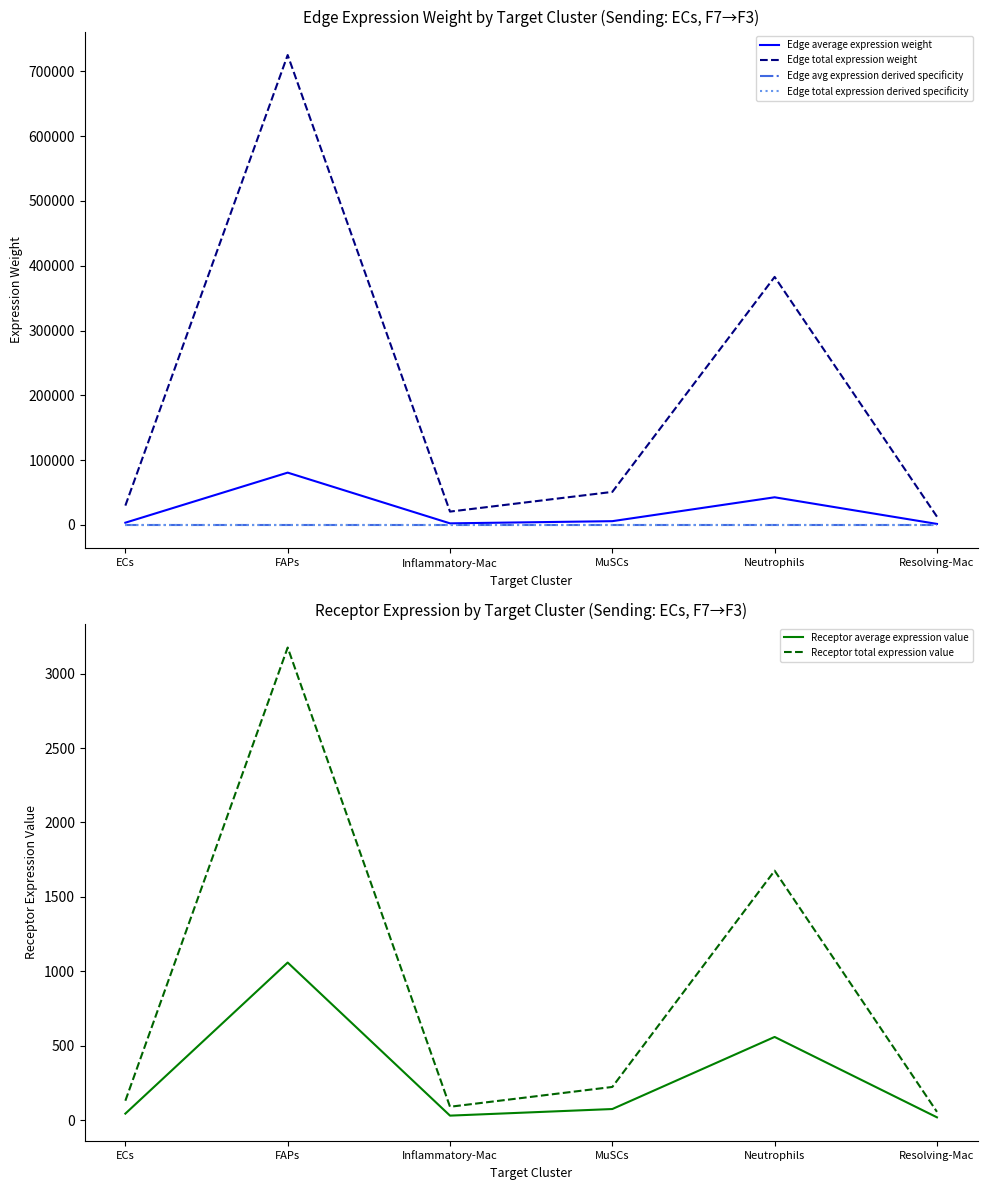

At which category does Edge total expression derived specificity reach its first local valley?

Inflammatory-Mac